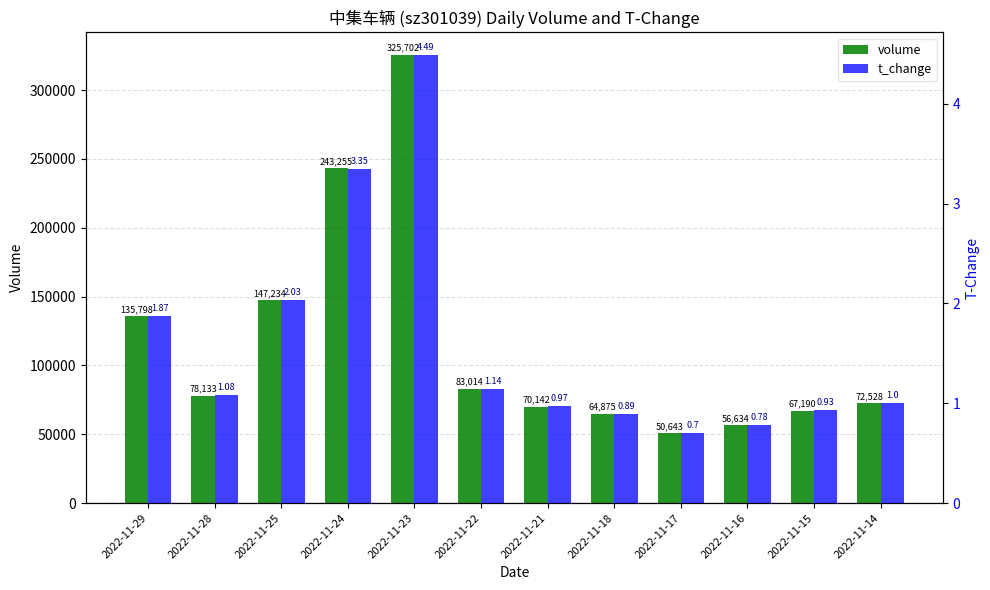

At which category does the chart reach its peak across all series?

2022-11-23